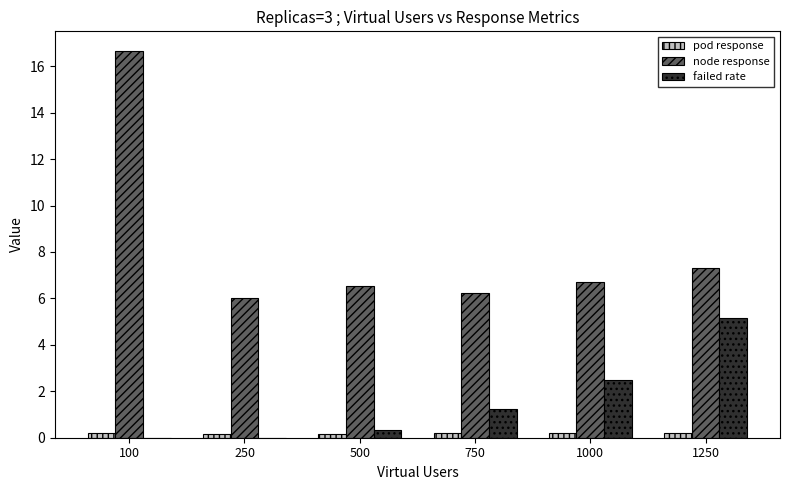

Where does the failed rate series first go above 1?

750